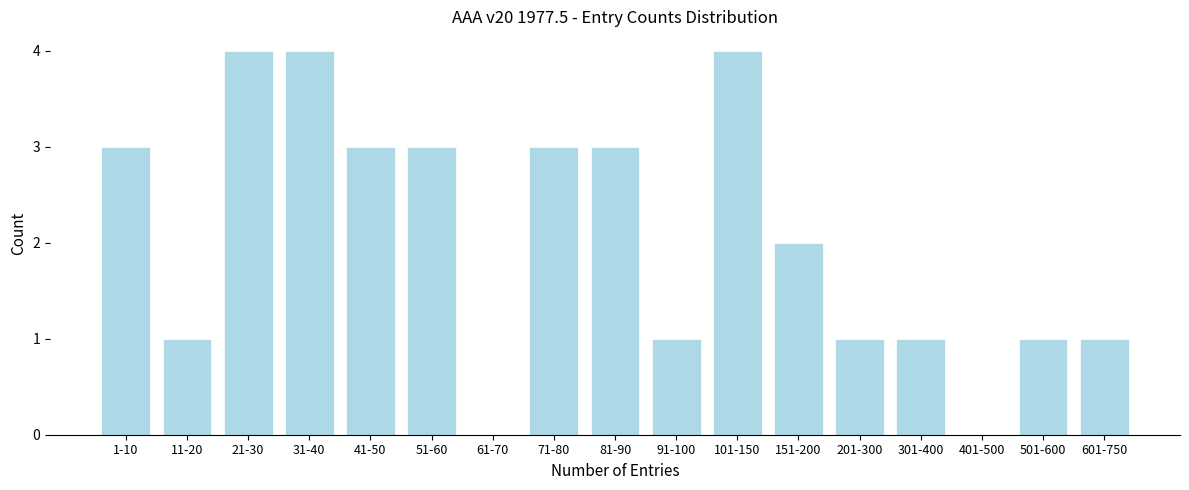

Reading right to left, extract all data points from this chart.

601-750=1	501-600=1	401-500=0	301-400=1	201-300=1	151-200=2	101-150=4	91-100=1	81-90=3	71-80=3	61-70=0	51-60=3	41-50=3	31-40=4	21-30=4	11-20=1	1-10=3